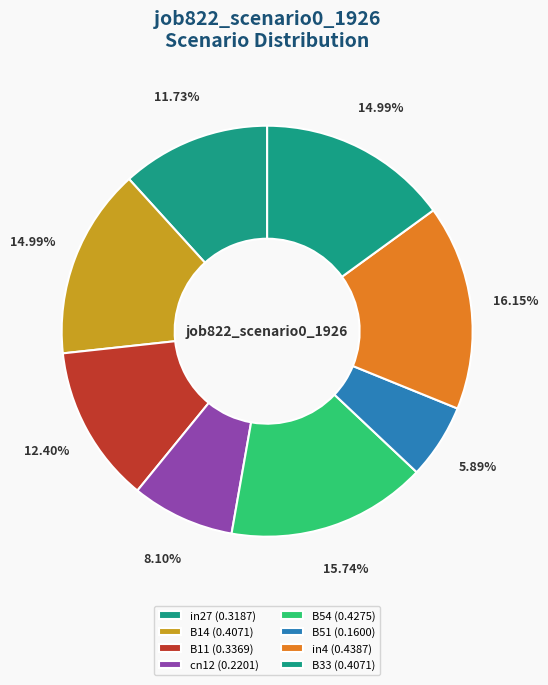

To the nearest percent, what is the difference between the largest and smallest slice percentages?

10%